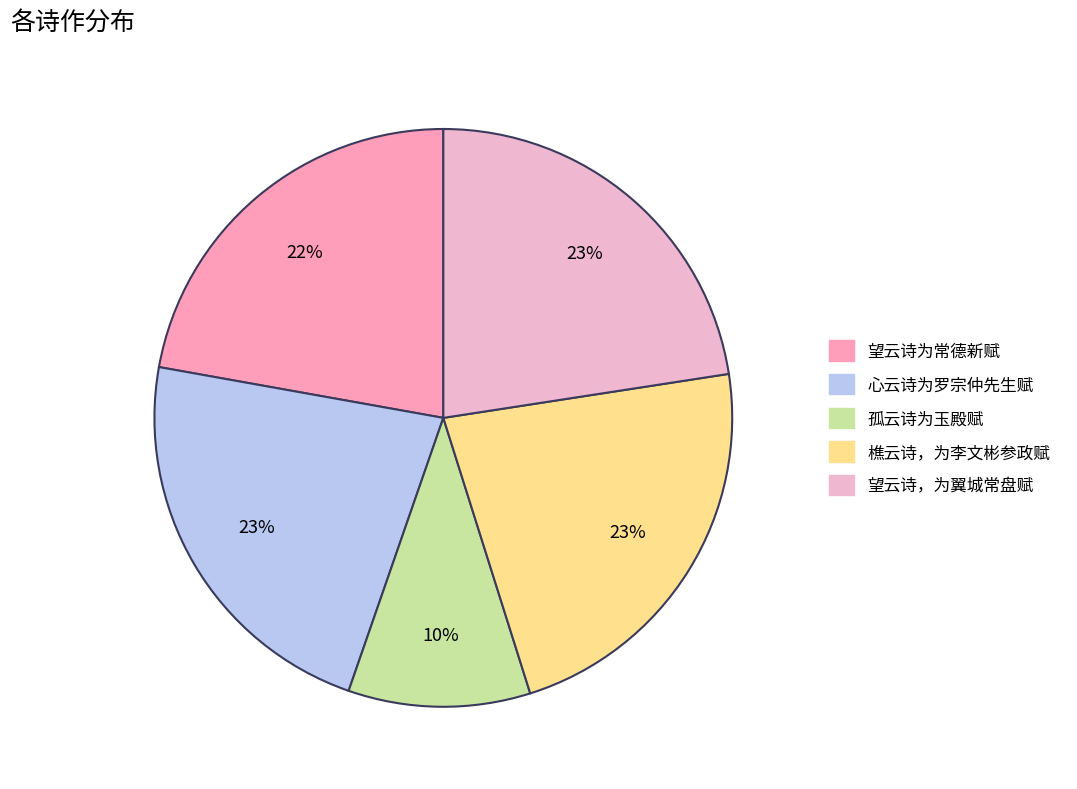

How many segments does this pie chart have?

5